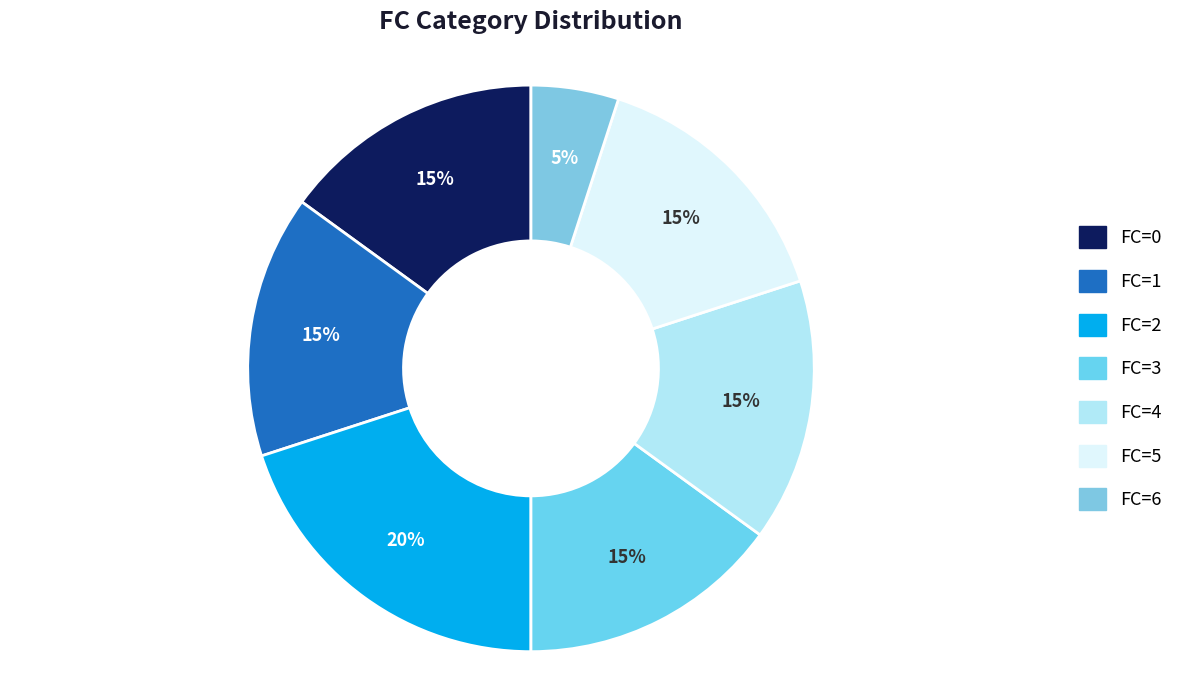

To the nearest percent, what is the average slice percentage?

14%